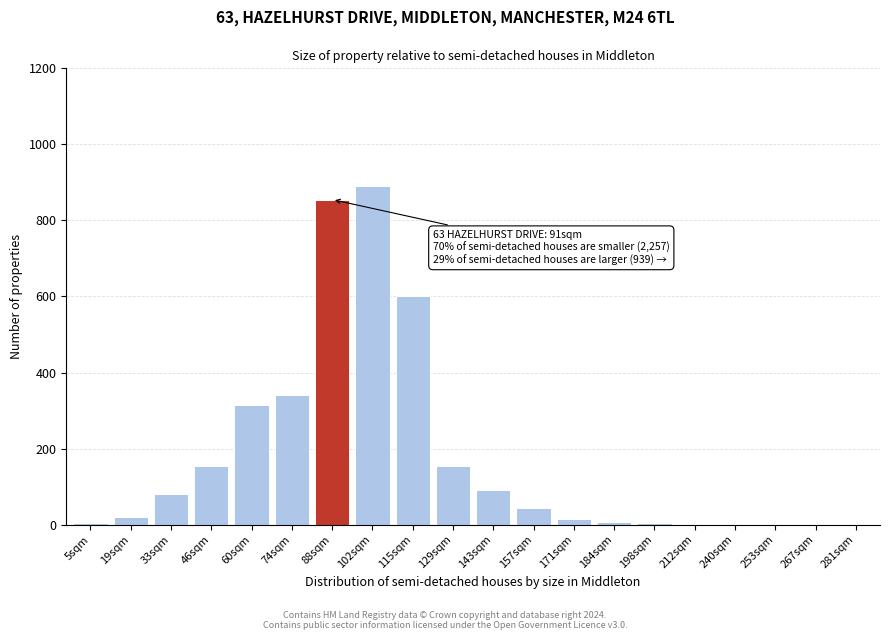

At which category does the chart reach its peak across all series?

102sqm